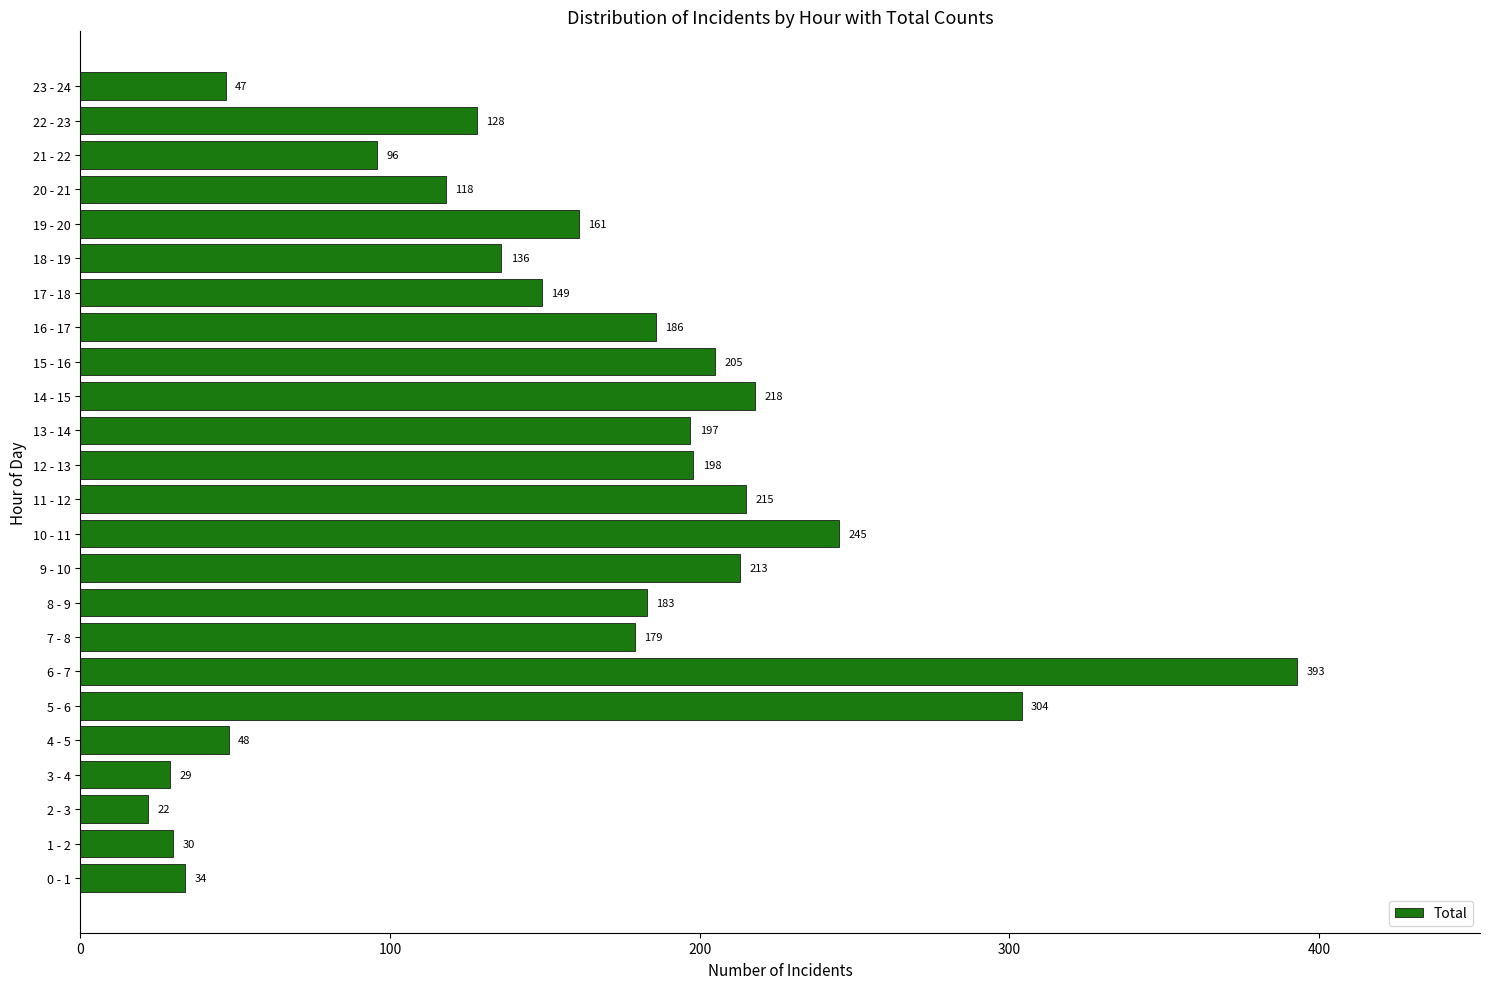

The value at 2 - 3 is 22. True or false?

True